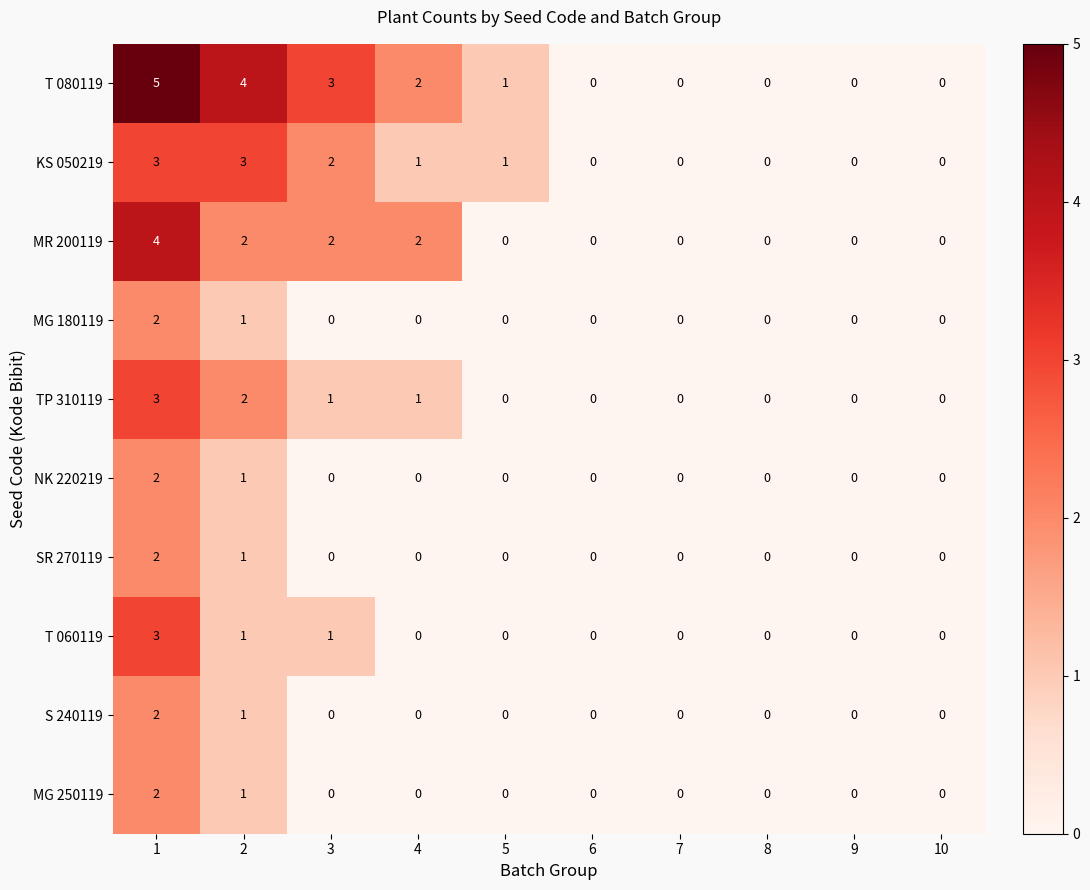

What is the approximate value of KS 050219 at 2?

3